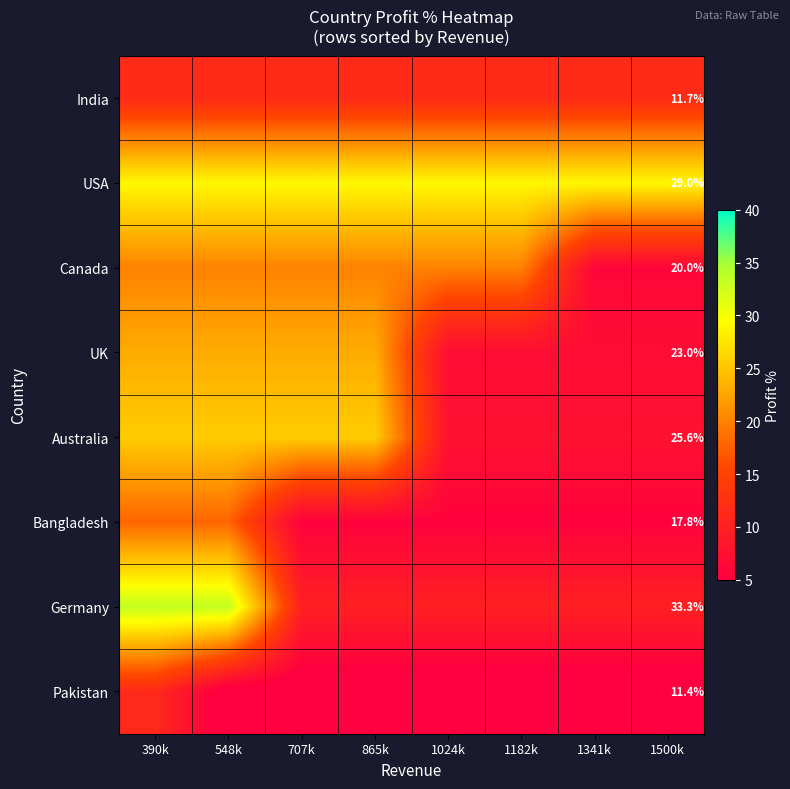

The Pakistan series shows 1.6 at 1341k. True or false?

False